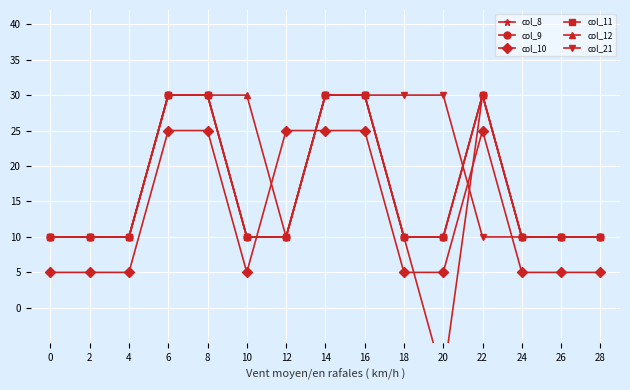

Which series ends up on top after the final intersection of col_21 and col_9?

col_9